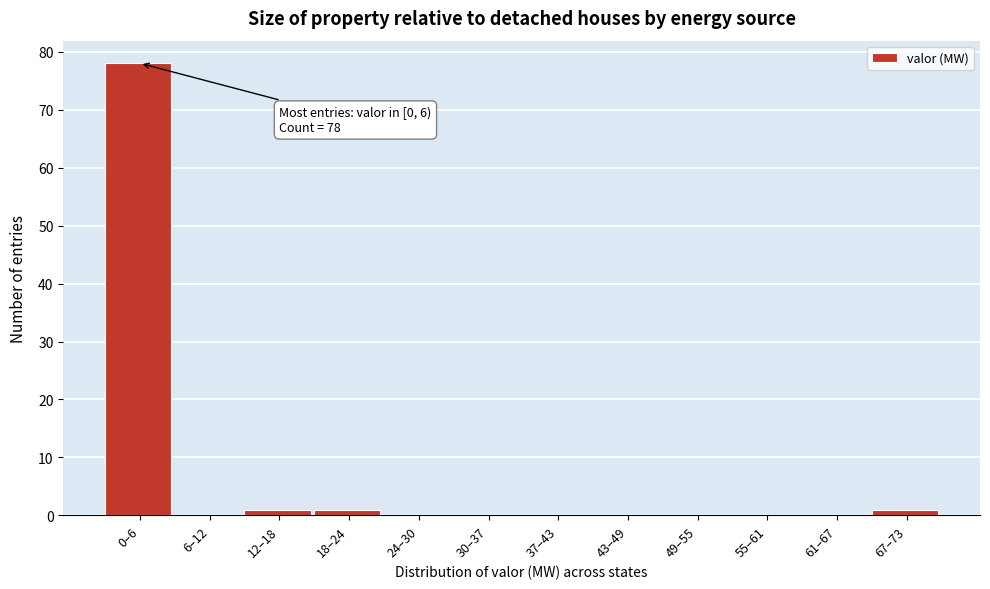

Reading right to left, extract all data points from this chart.

67–73=1	61–67=0	55–61=0	49–55=0	43–49=0	37–43=0	30–37=0	24–30=0	18–24=1	12–18=1	6–12=0	0–6=78